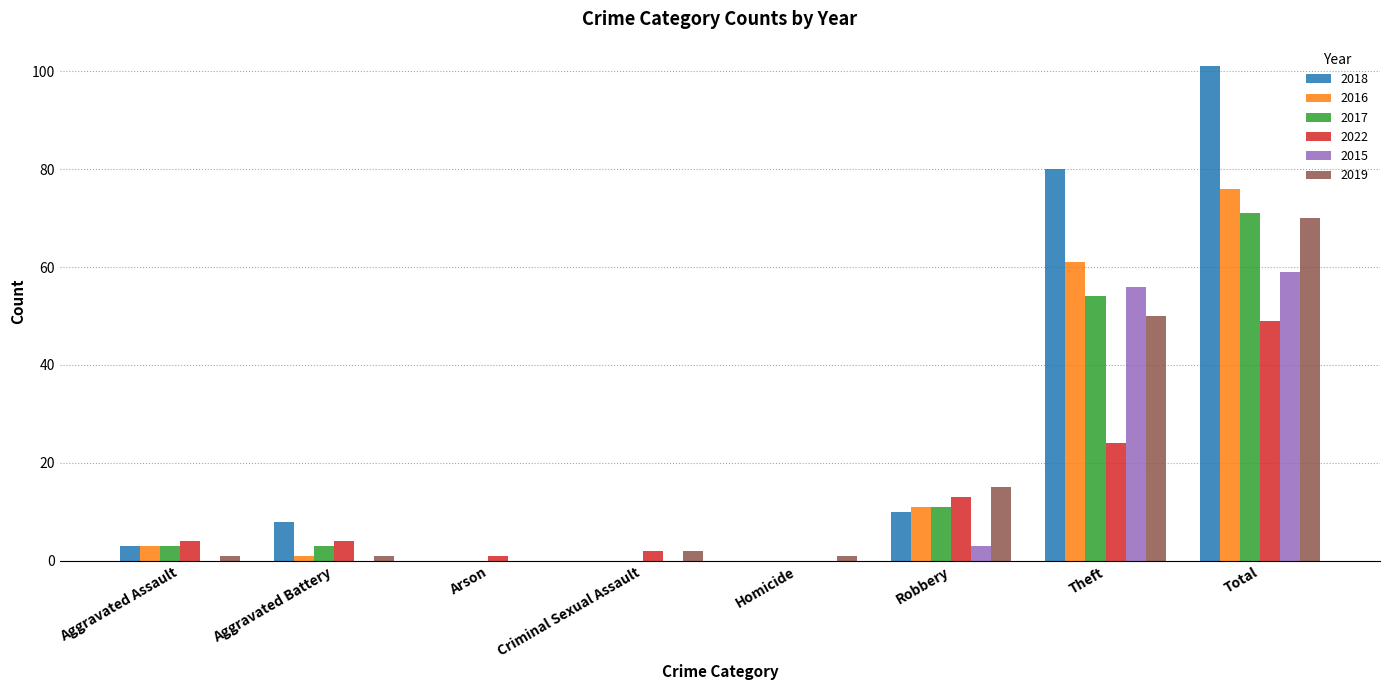

Reading left to right, list all the values displayed in this chart.

2018: Aggravated Assault=3	Aggravated Battery=8	Arson=0	Criminal Sexual Assault=0	Homicide=0	Robbery=10	Theft=80	Total=101
2016: Aggravated Assault=3	Aggravated Battery=1	Arson=0	Criminal Sexual Assault=0	Homicide=0	Robbery=11	Theft=61	Total=76
2017: Aggravated Assault=3	Aggravated Battery=3	Arson=0	Criminal Sexual Assault=0	Homicide=0	Robbery=11	Theft=54	Total=71
2022: Aggravated Assault=4	Aggravated Battery=4	Arson=1	Criminal Sexual Assault=2	Homicide=0	Robbery=13	Theft=24	Total=49
2015: Aggravated Assault=0	Aggravated Battery=0	Arson=0	Criminal Sexual Assault=0	Homicide=0	Robbery=3	Theft=56	Total=59
2019: Aggravated Assault=1	Aggravated Battery=1	Arson=0	Criminal Sexual Assault=2	Homicide=1	Robbery=15	Theft=50	Total=70